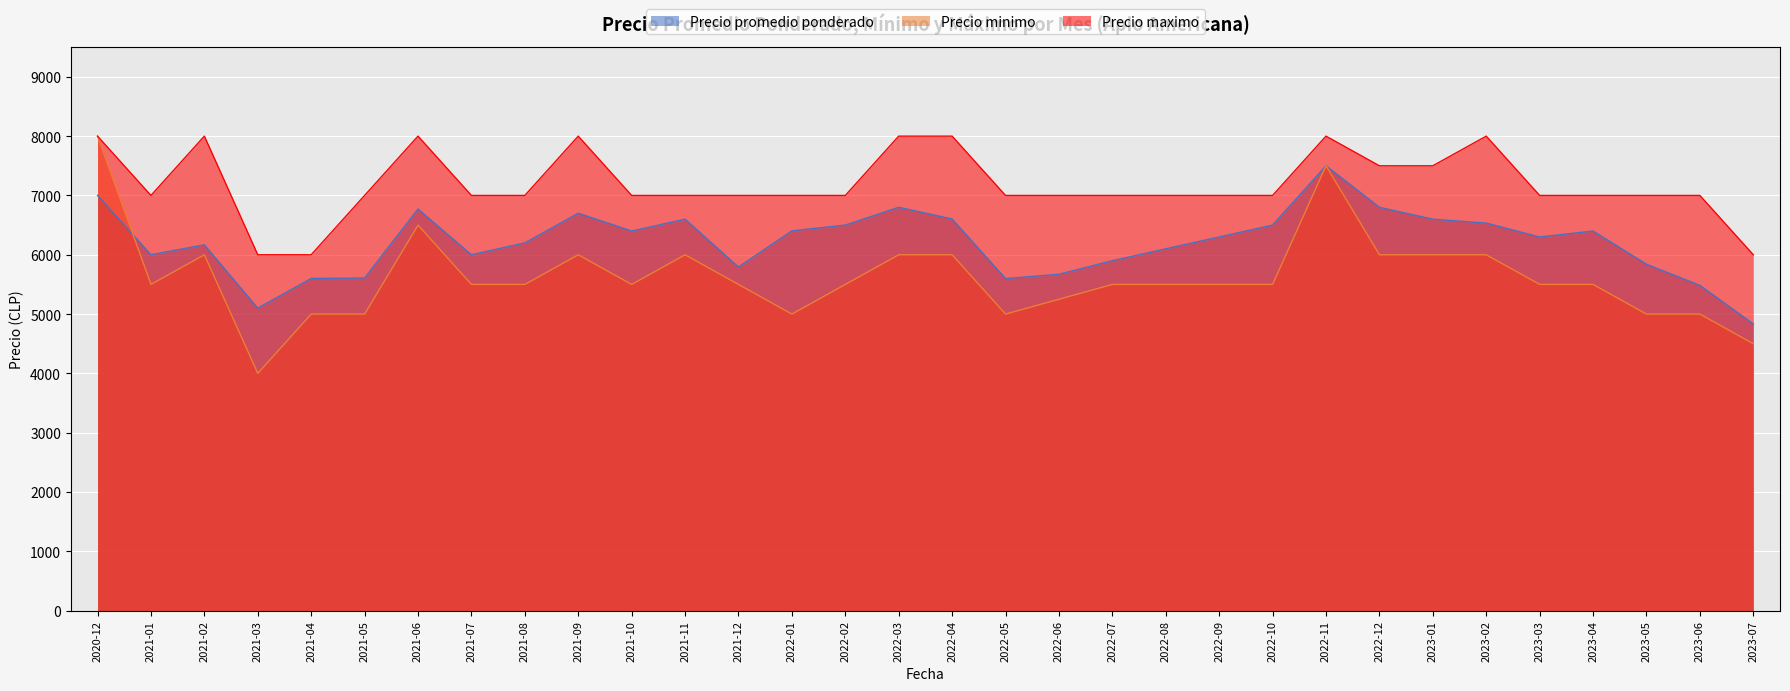

What is the label of the 5th point from the left?

2021-04